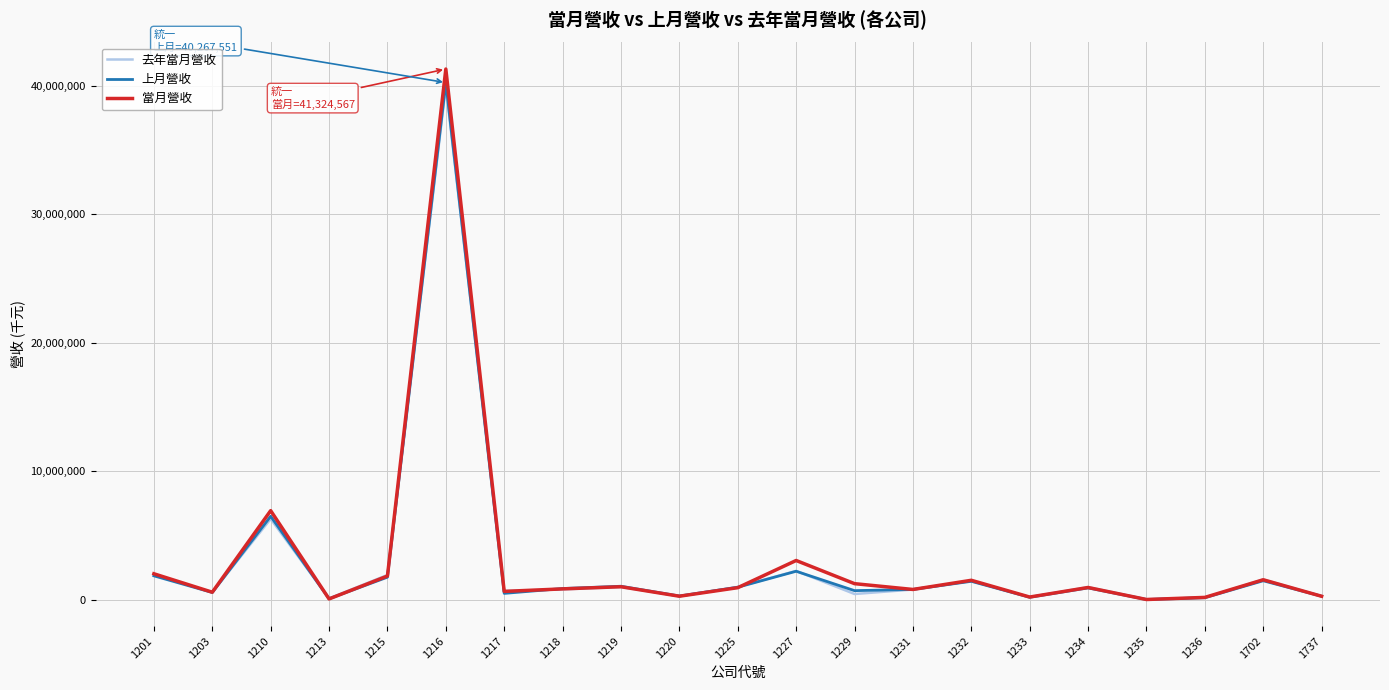

At which category is the sum across all series the highest?

1216